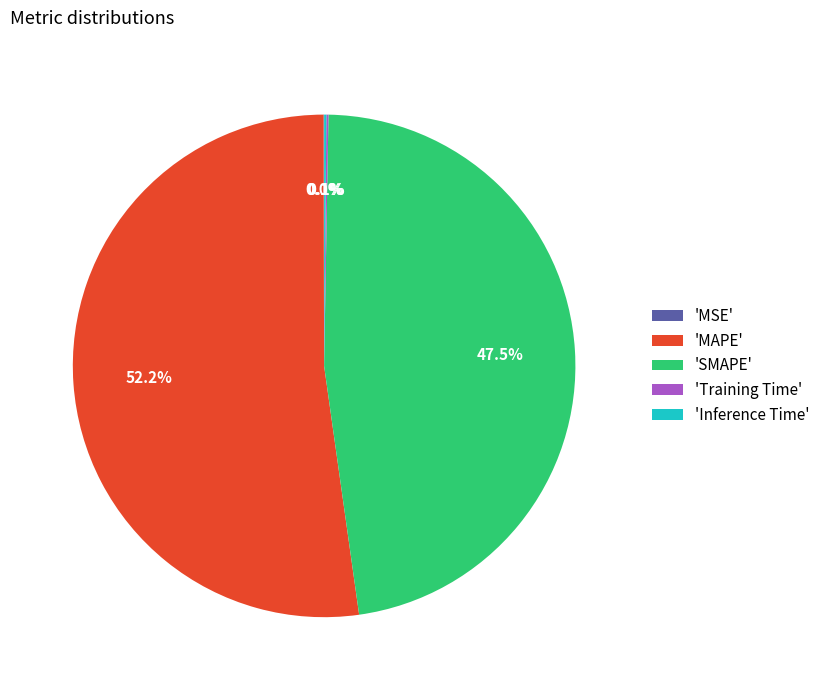

Which category accounts for the majority?

'MAPE'